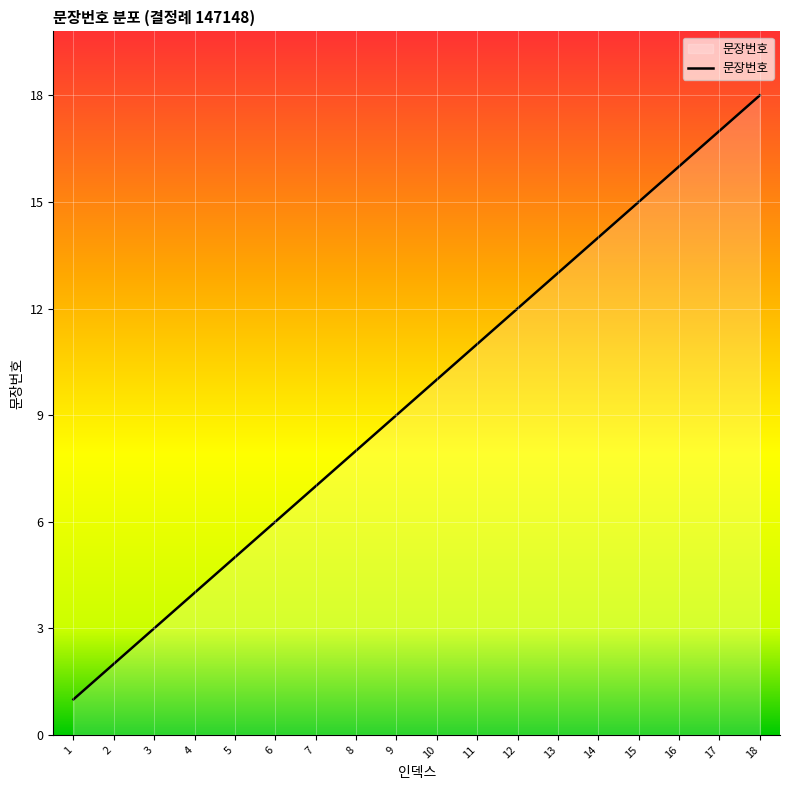

Rank the categories by value from lowest to highest.

1, 2, 3, 4, 5, 6, 7, 8, 9, 10, 11, 12, 13, 14, 15, 16, 17, 18